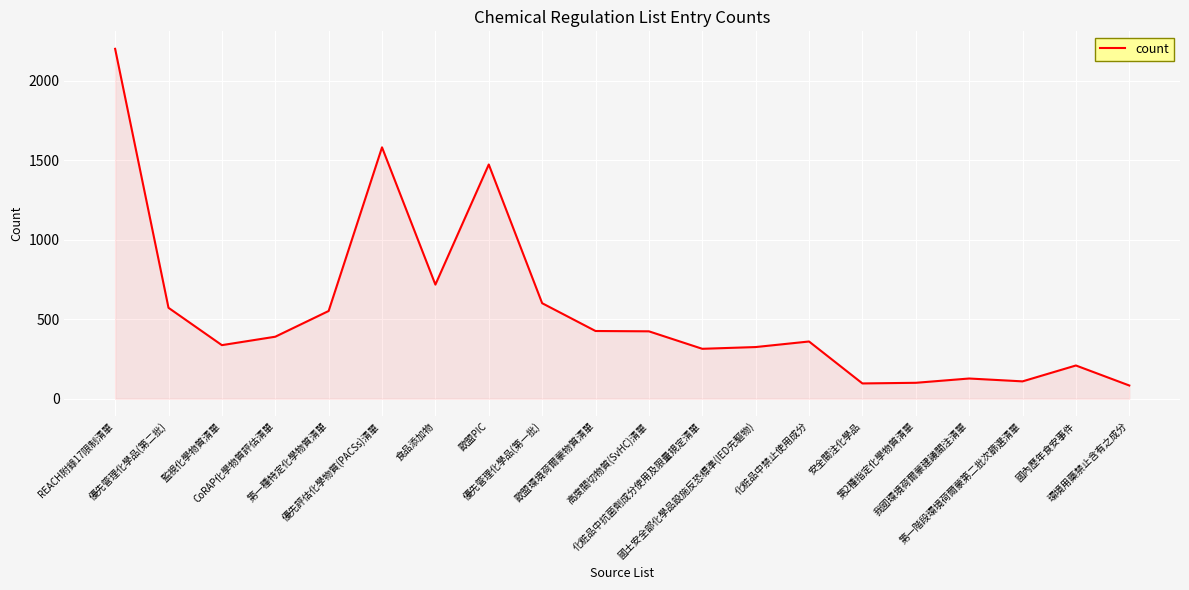

What is the difference between the second highest and second lowest values?

1486